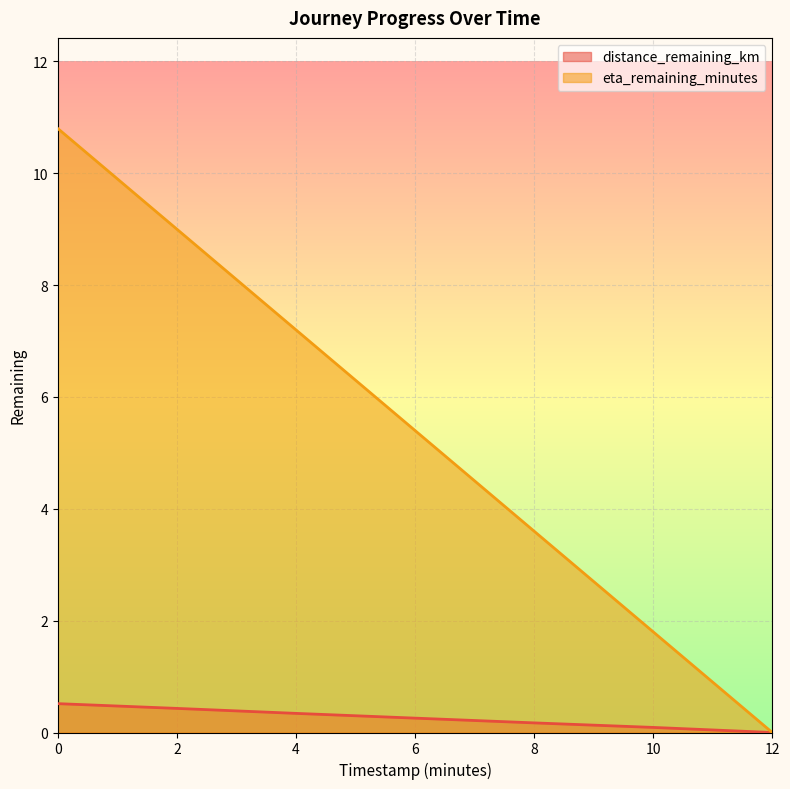

What is the total value across all series at 0?

11.3